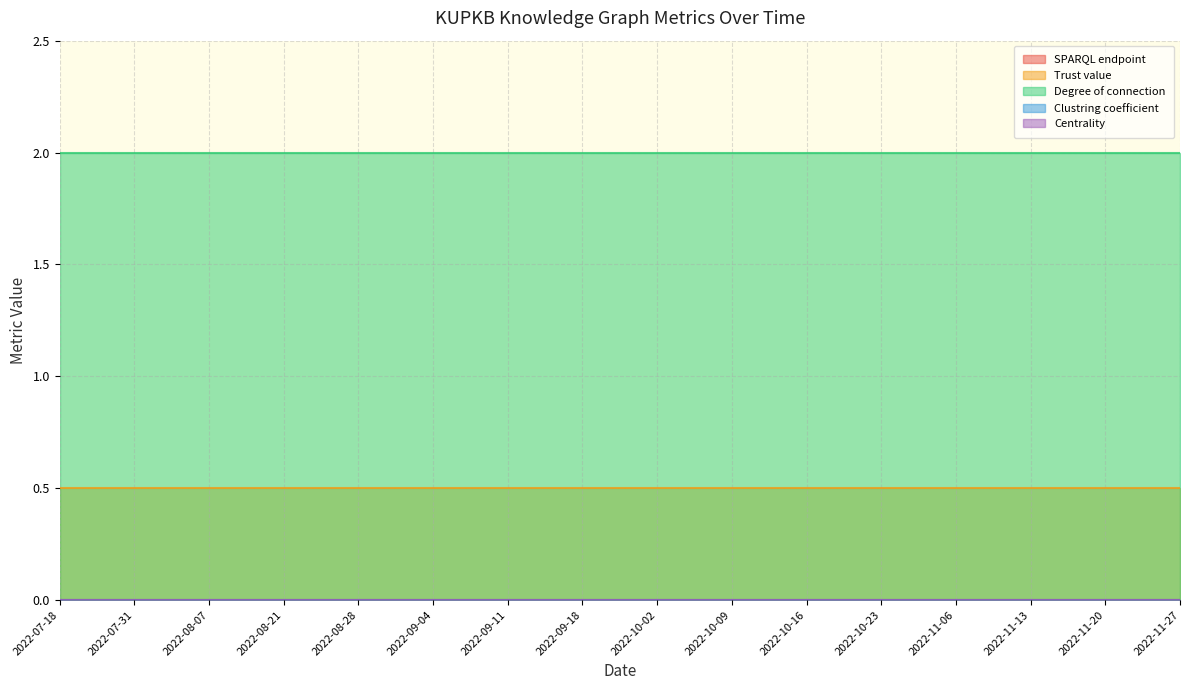

True or false: Clustring coefficient and SPARQL endpoint cross at least once.

False